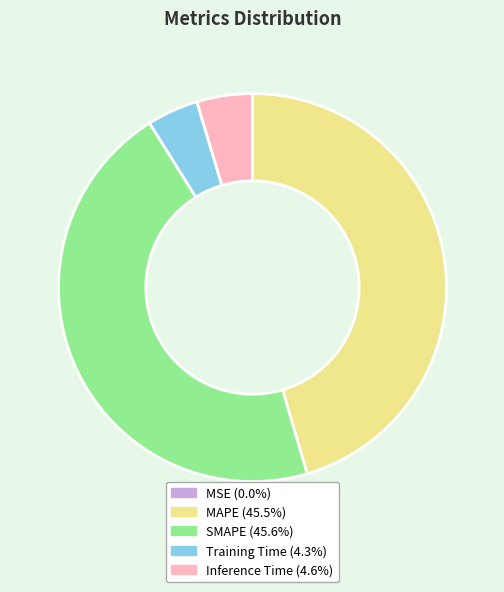

Is the sum of Inference Time and Training Time greater than half?

No